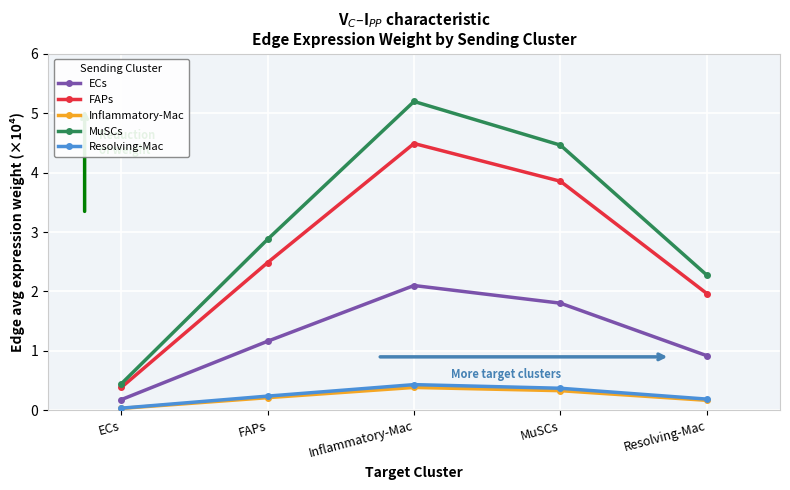

Which series changed the most between MuSCs and Resolving-Mac?

MuSCs